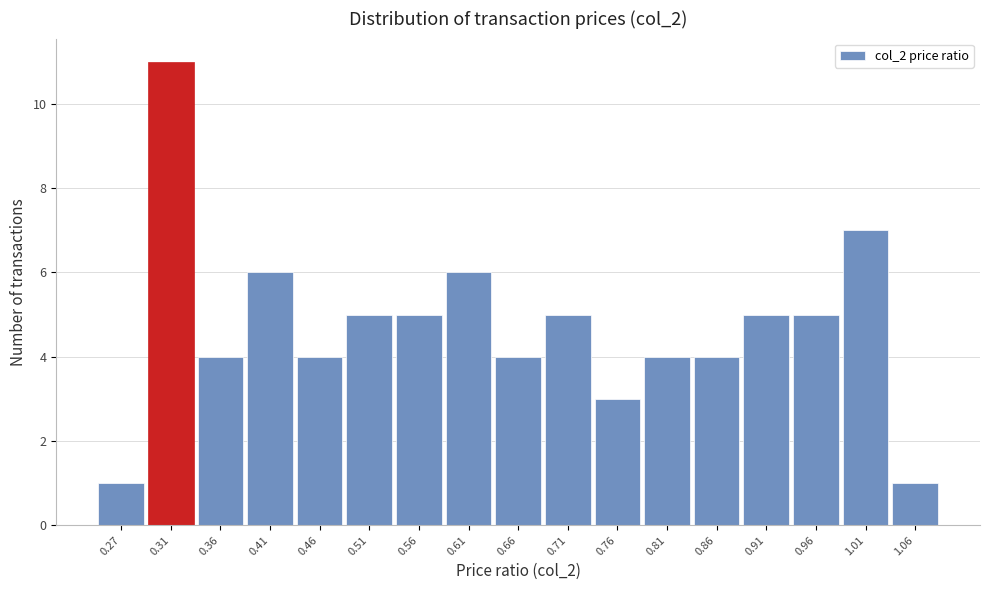

Over which range of the x-axis is the bar tallest?

0.29 to 0.34